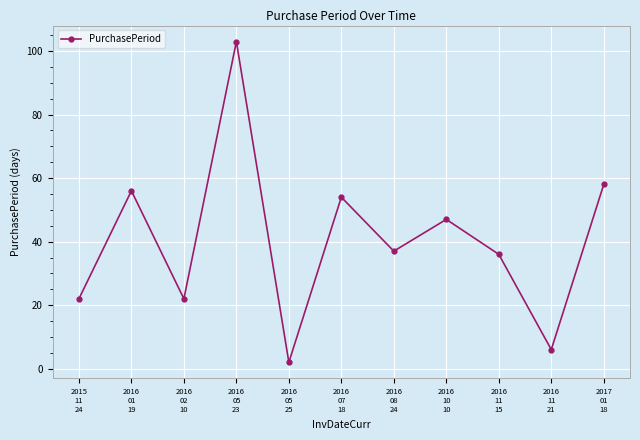

Where is the first local minimum?

2016
02
10